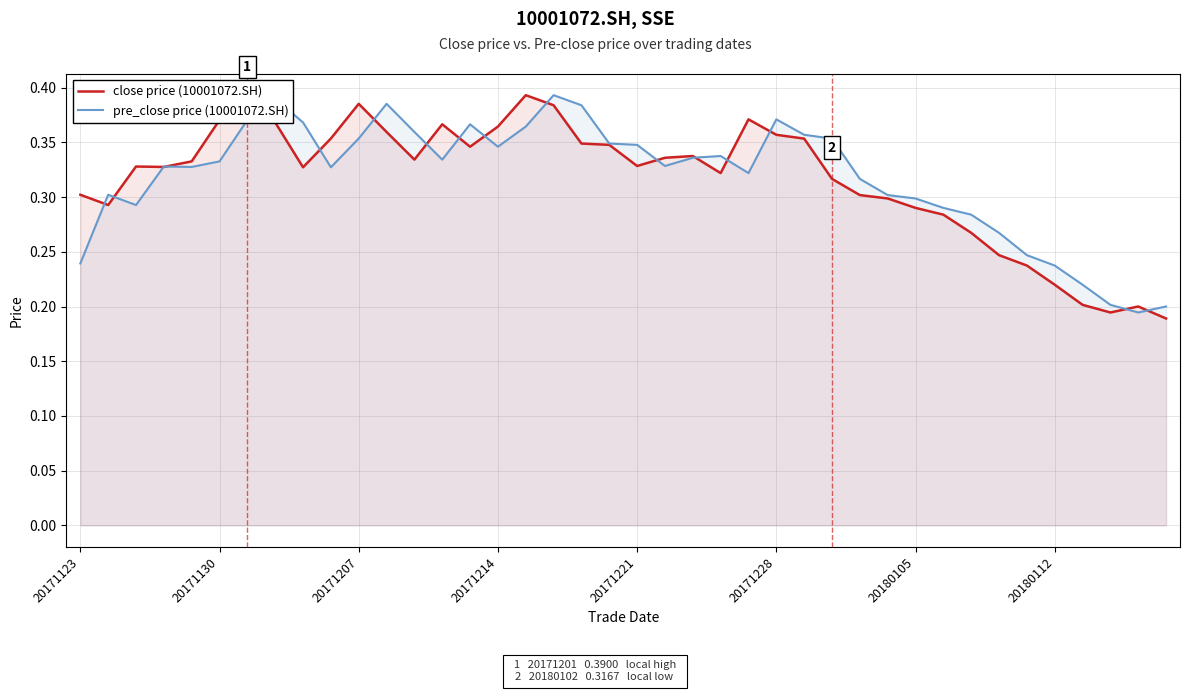

What are all the series names shown in the legend?

close price (10001072.SH), pre_close price (10001072.SH)